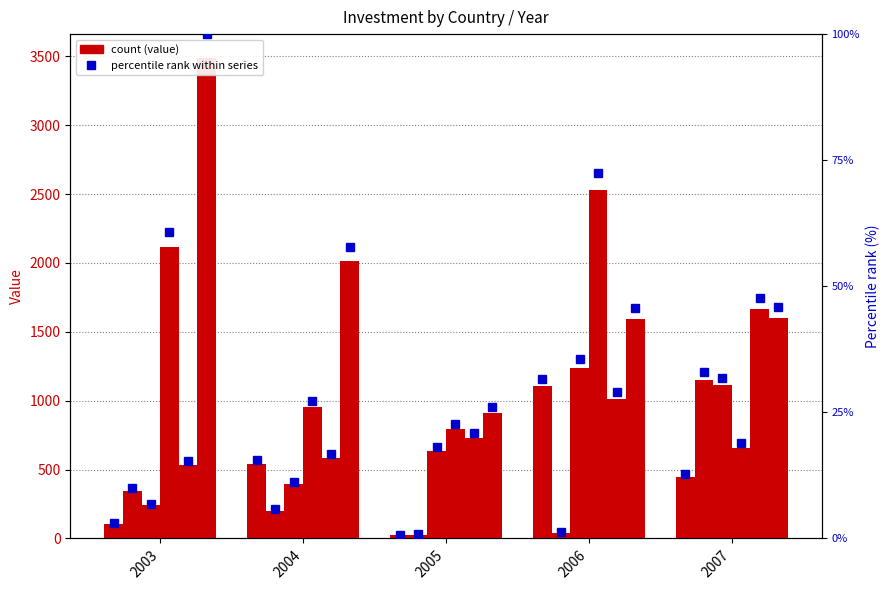

The DK series shows 371.2 at 2004. True or false?

False